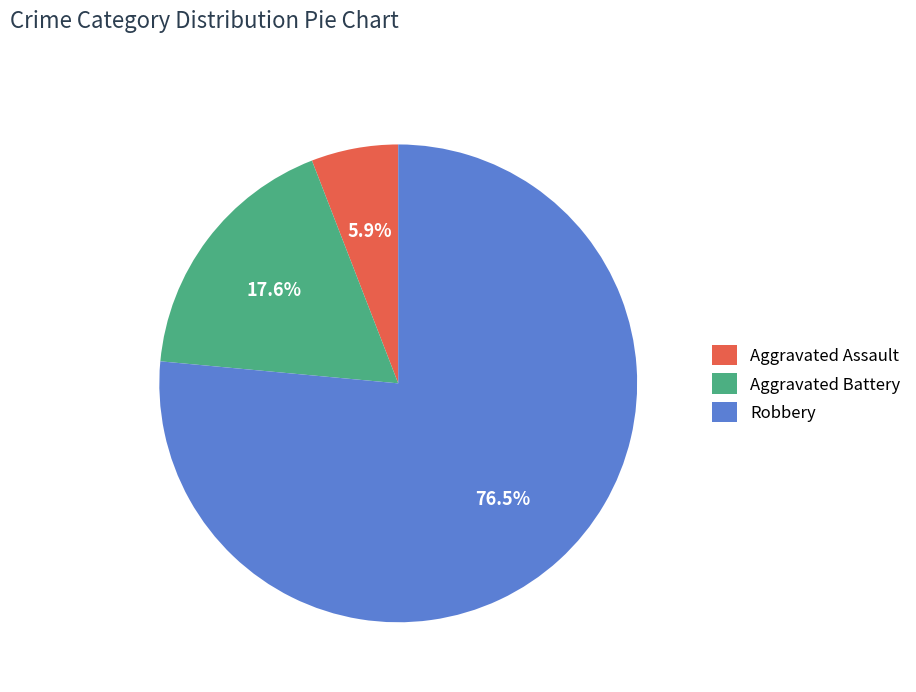

How many slices are in this pie chart?

3